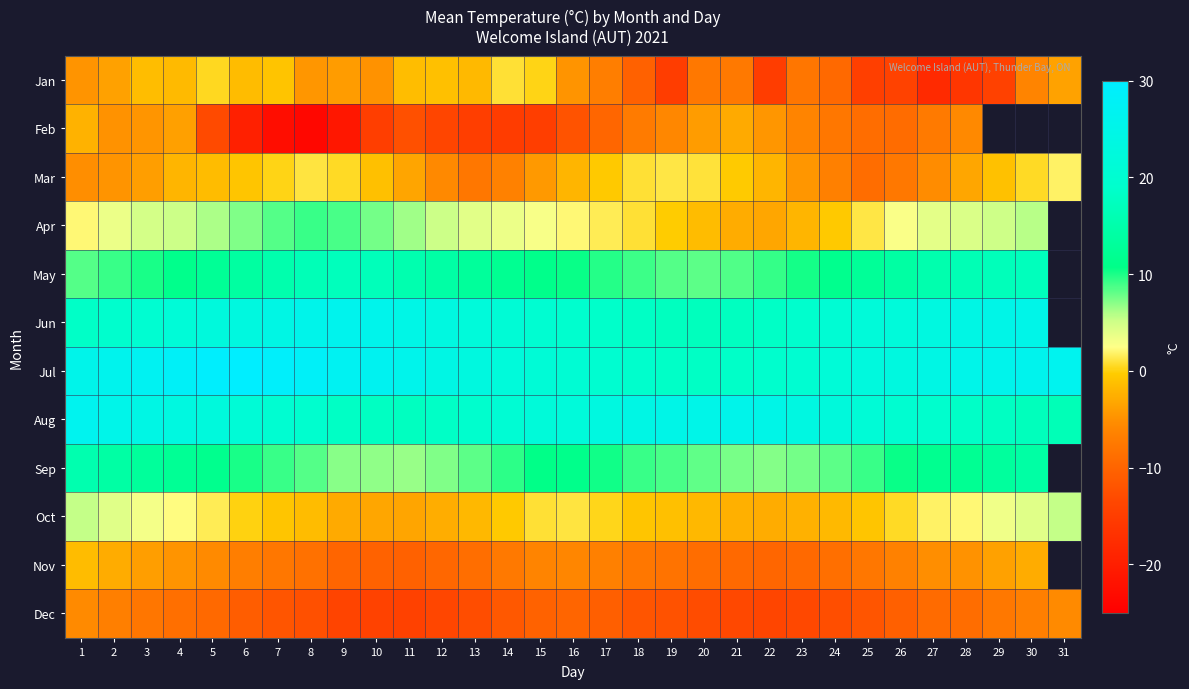

The value of Mar at 27 is -5.4. True or false?

True